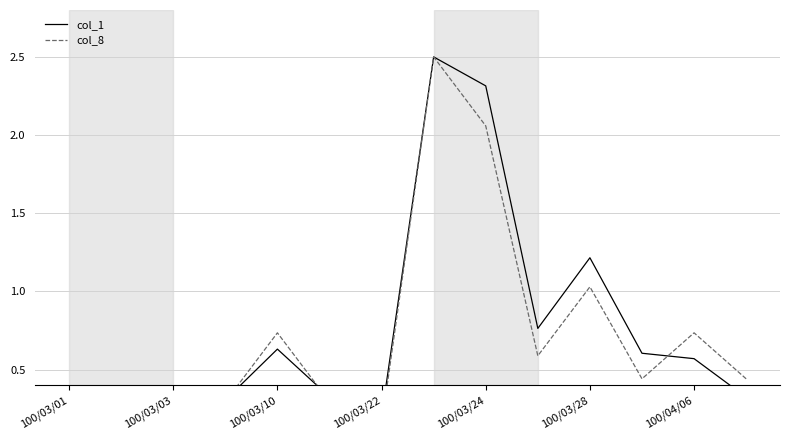

Rank the series by their maximum value, from highest to lowest.

col_1, col_8